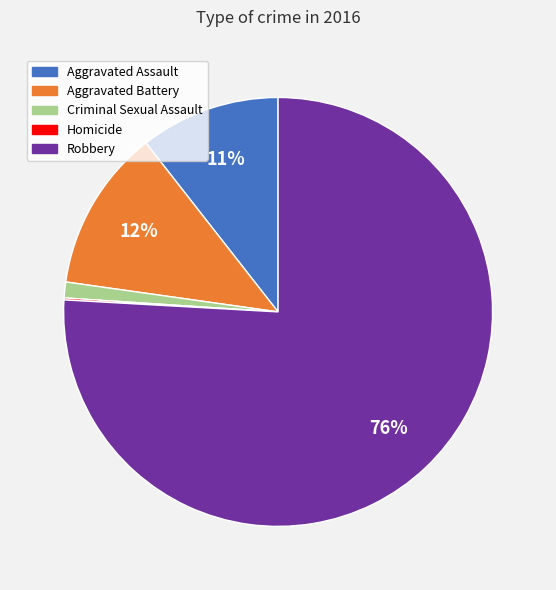

The Aggravated Battery slice represents 12% of the pie. True or false?

True